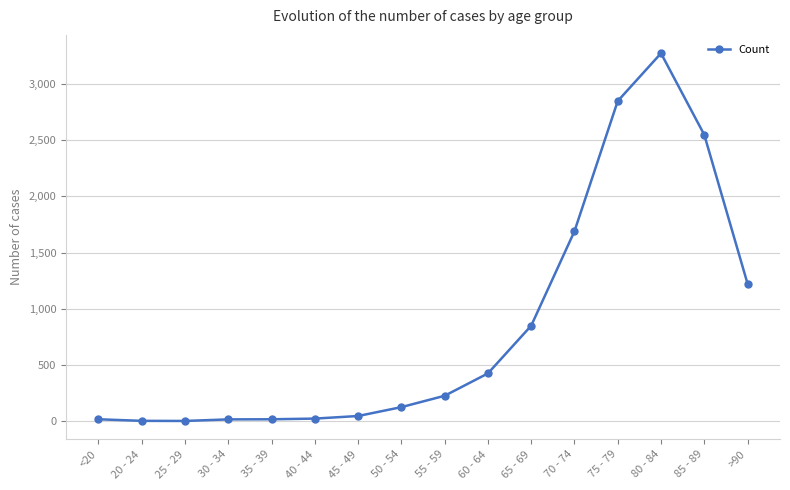

What is the maximum value shown in the chart?

3273